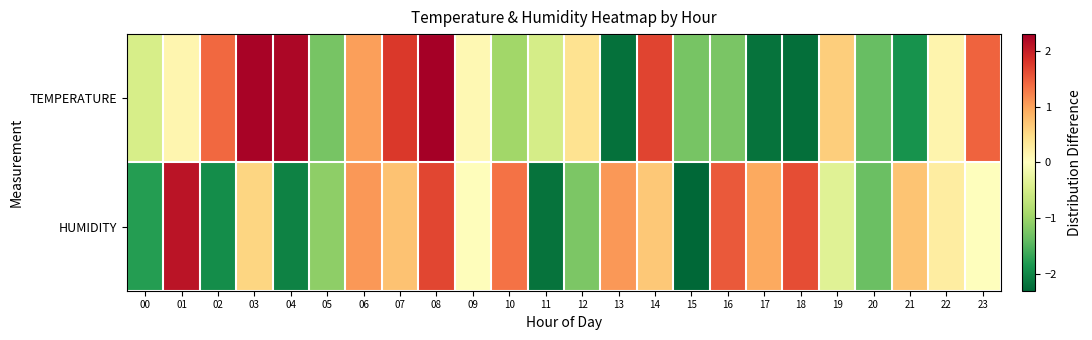

Reading left to right, transcribe all the data shown in this chart.

TEMPERATURE: 00=-0.5	01=0.1	02=1.4	03=2.2	04=2.2	05=-1.2	06=1.0	07=1.8	08=2.3	09=0.1	10=-0.9	11=-0.5	12=0.4	13=-2.2	14=1.7	15=-1.2	16=-1.2	17=-2.2	18=-2.2	19=0.6	20=-1.4	21=-1.9	22=0.1	23=1.4
HUMIDITY: 00=-1.8	01=2.1	02=-1.9	03=0.5	04=-2.0	05=-1.1	06=1.1	07=0.7	08=1.7	09=0.0	10=1.3	11=-2.2	12=-1.2	13=1.1	14=0.7	15=-2.3	16=1.5	17=0.9	18=1.6	19=-0.4	20=-1.3	21=0.7	22=0.3	23=-0.0